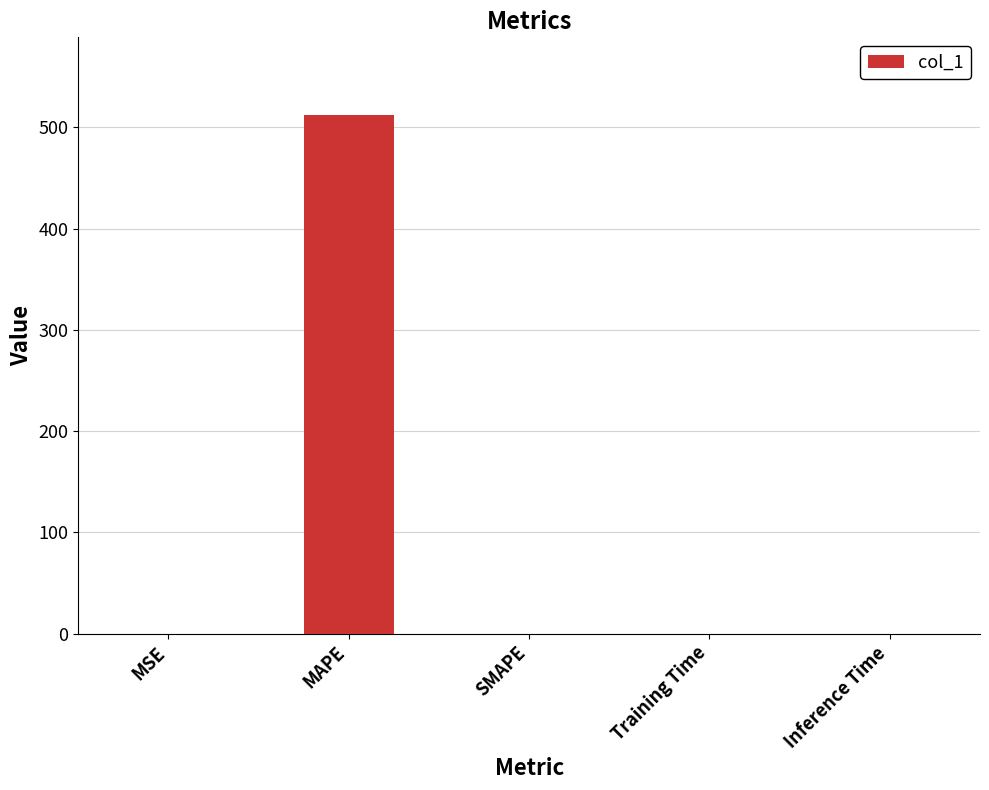

Count the number of data series in this chart.

1